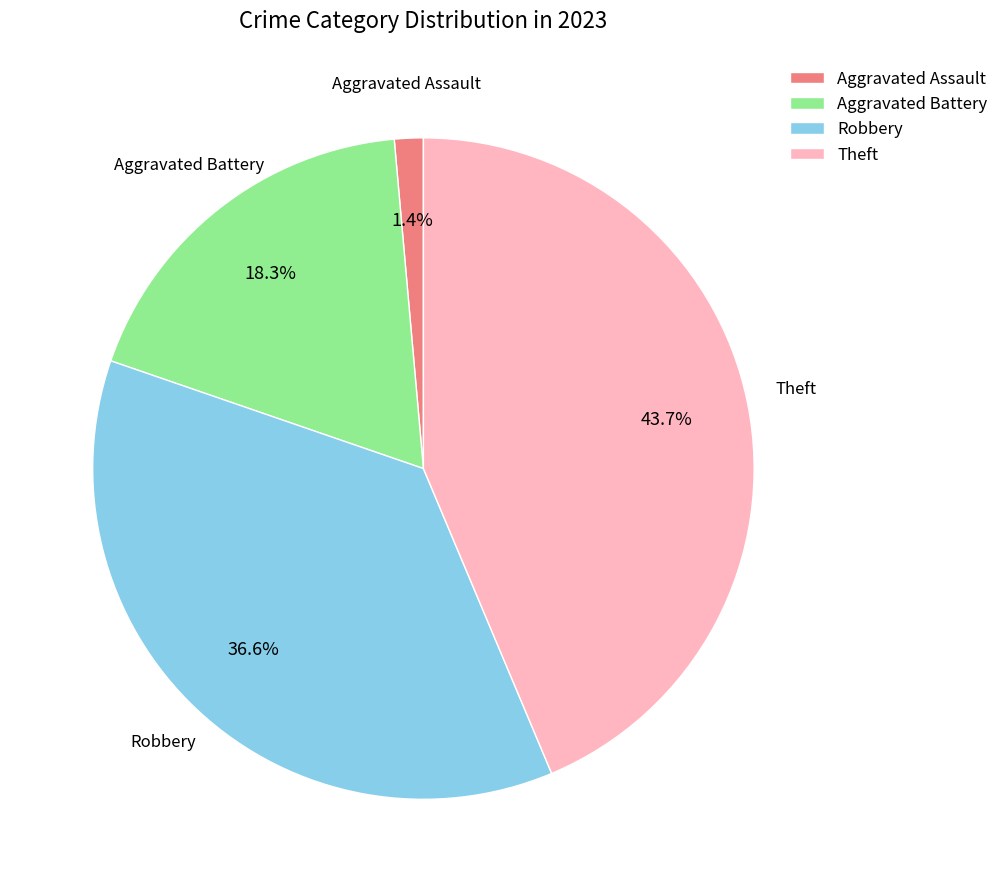

To the nearest percent, what portion does Robbery represent?

37%